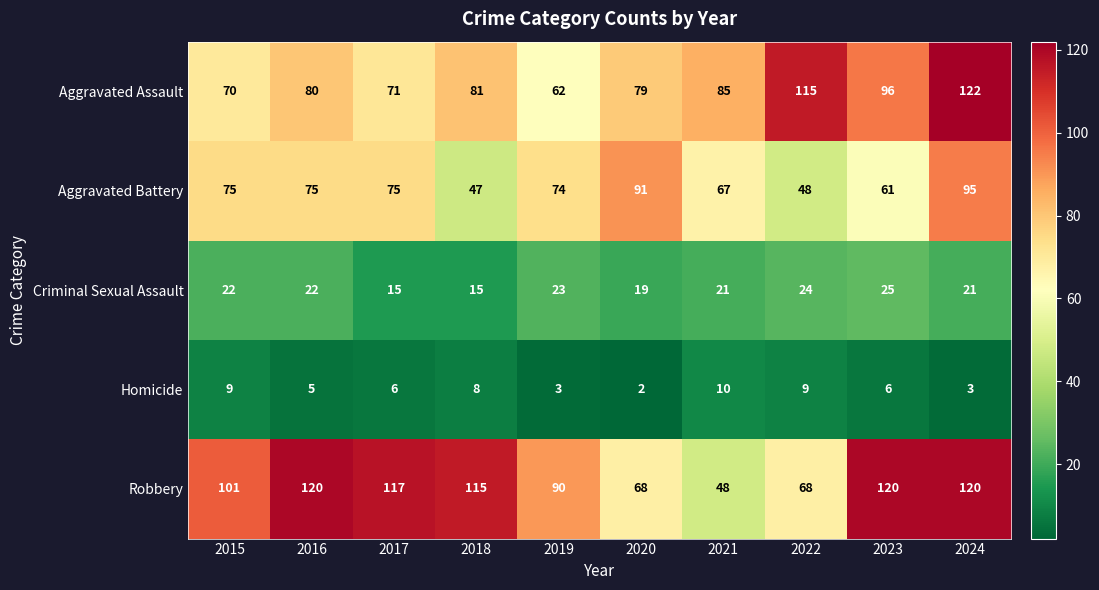

At which label is Aggravated Assault closest to 92?

2023